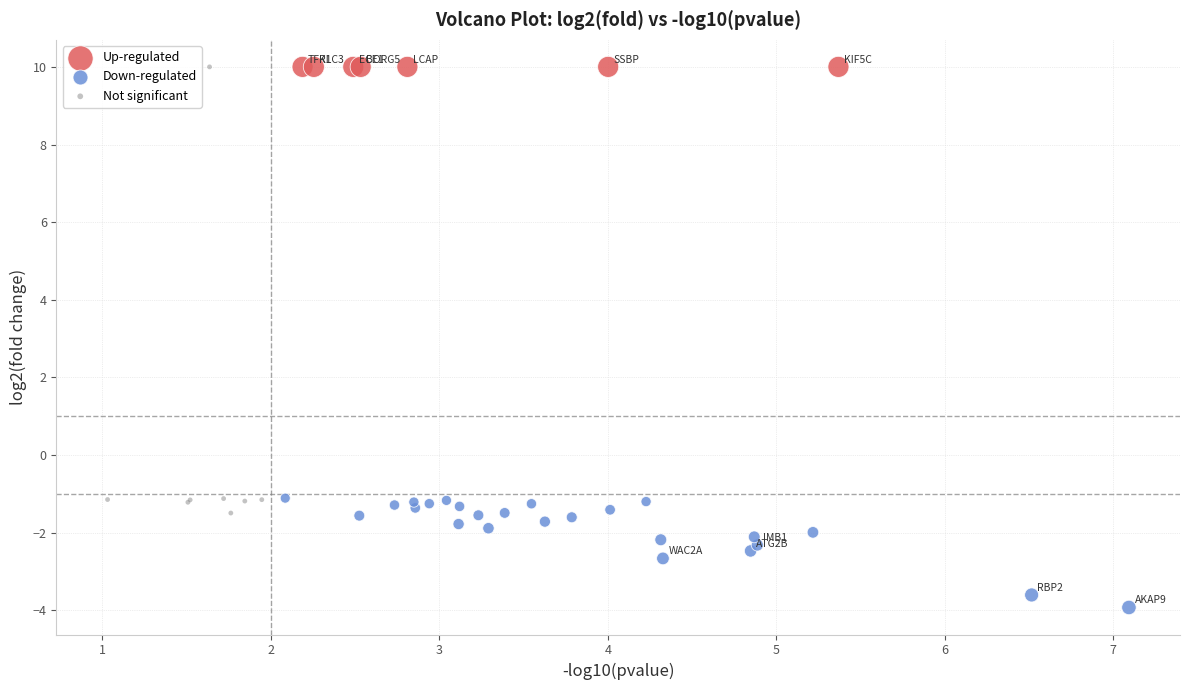

Which series contains the lowest Y value?

Down-regulated